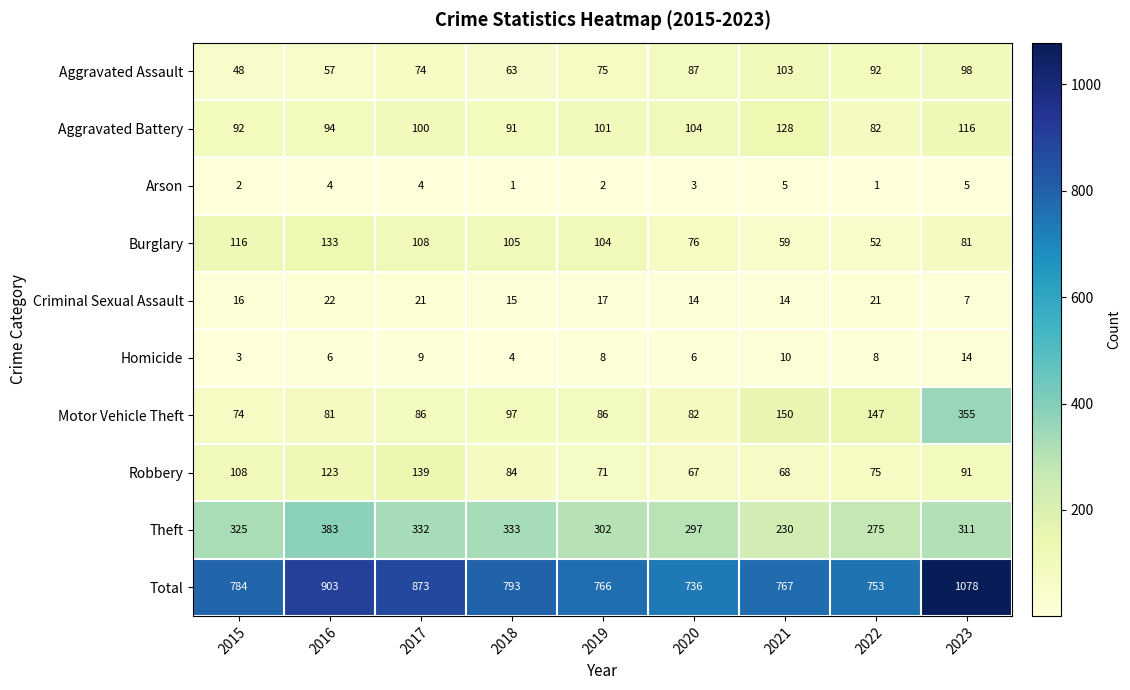

What is the approximate value of Arson at 2023?

5